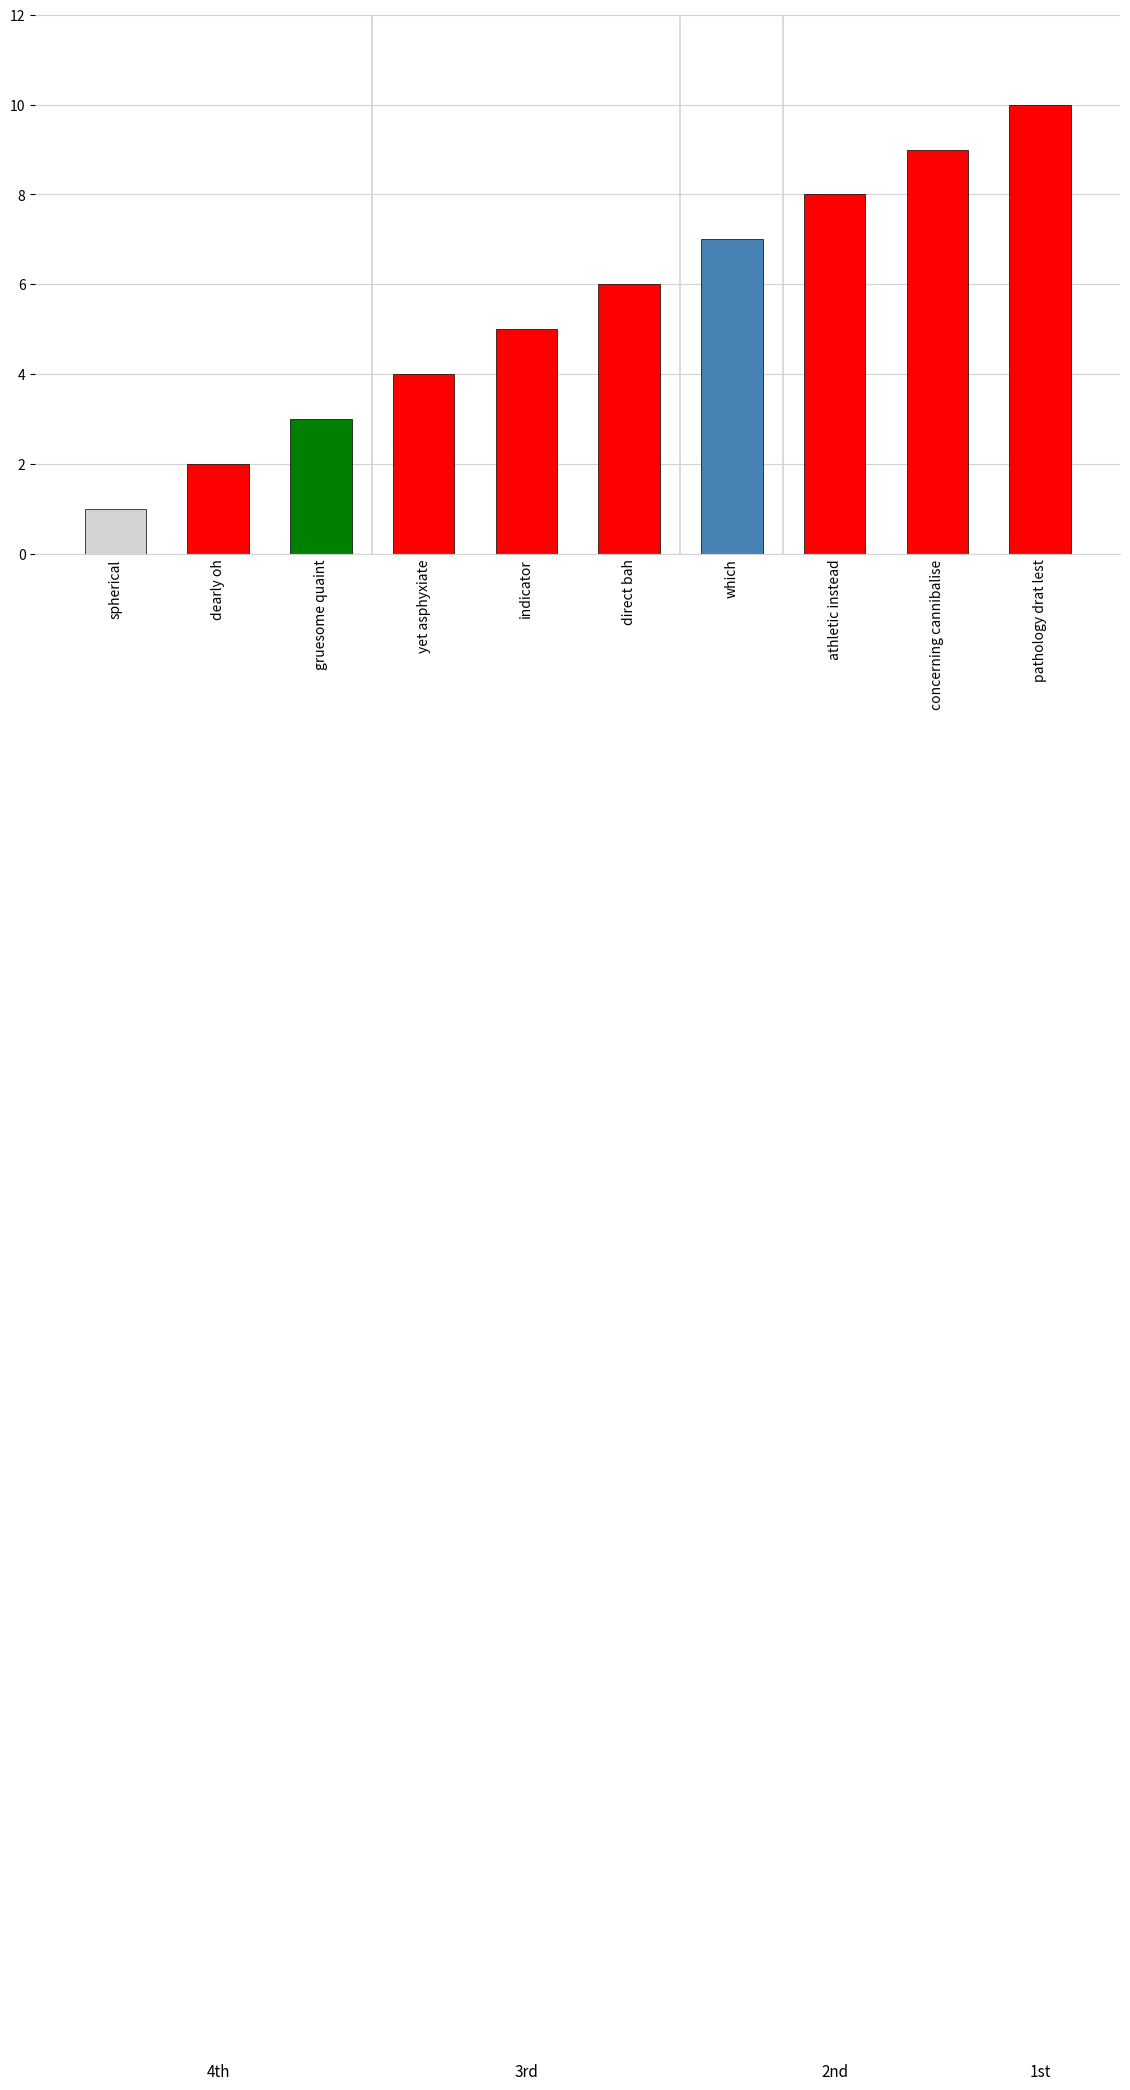

Reading left to right, extract all data points from this chart.

spherical=1	dearly oh=2	gruesome quaint=3	yet asphyxiate=4	indicator=5	direct bah=6	which=7	athletic instead=8	concerning cannibalise=9	pathology drat lest=10